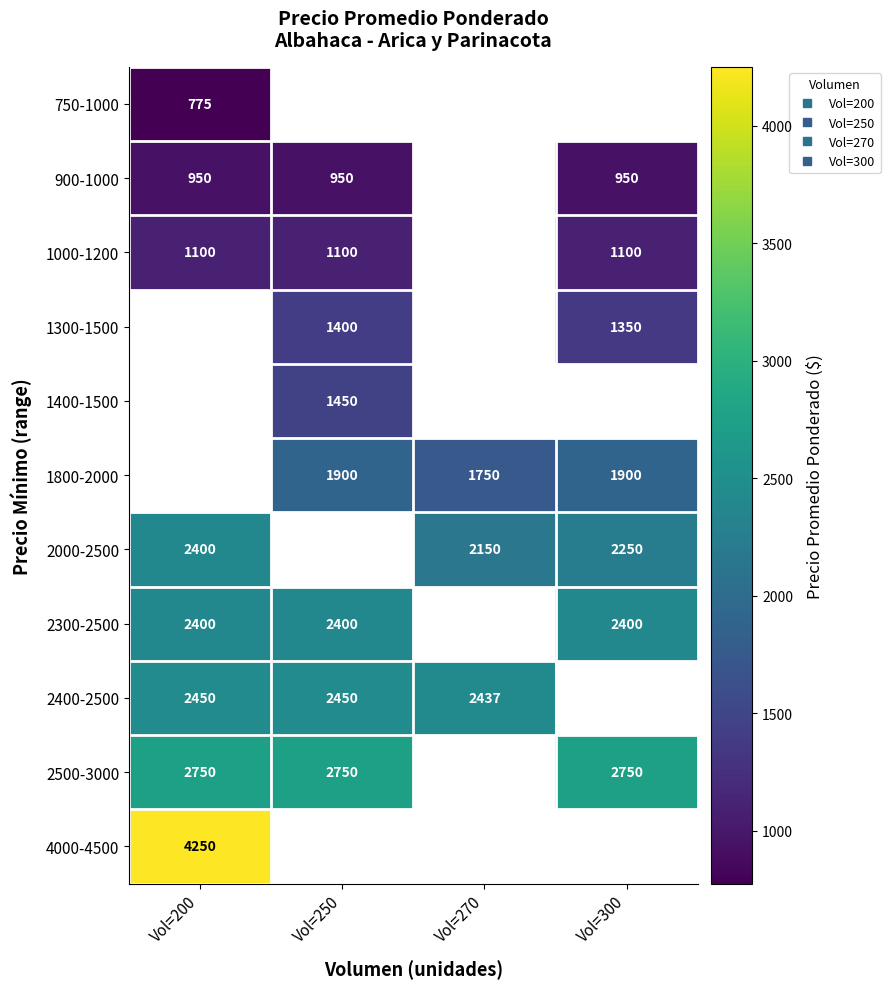

What is the lowest value of the 750-1000 series?

775.0